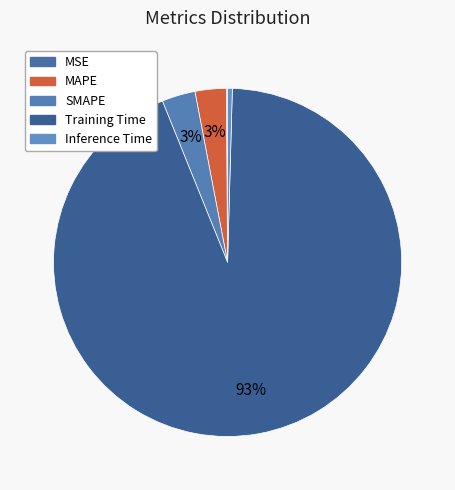

What is the total percentage of MAPE and Inference Time?

3.3%